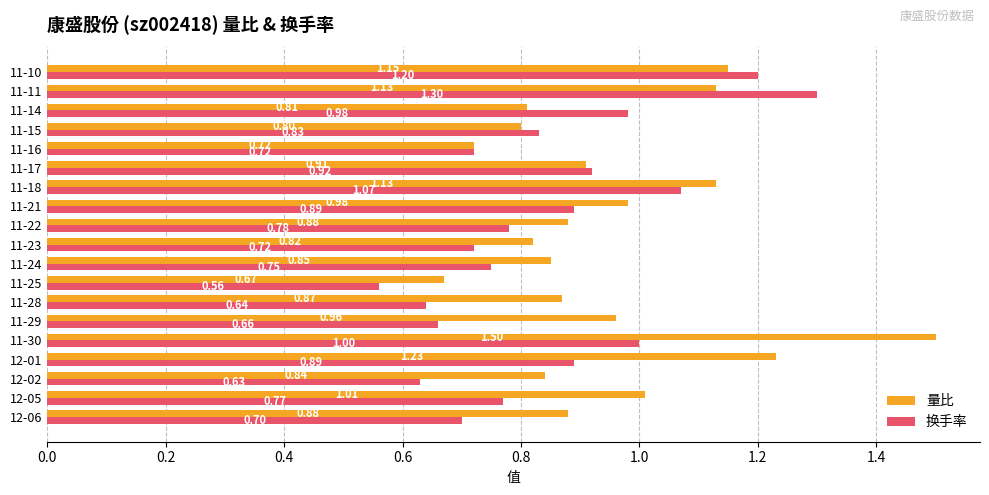

Which label corresponds to the largest value in the chart?

11-30